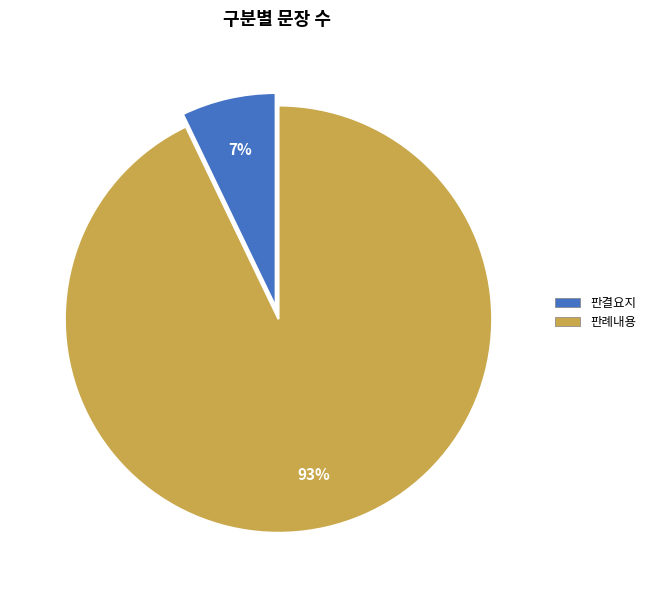

Which slice is the largest?

판례내용